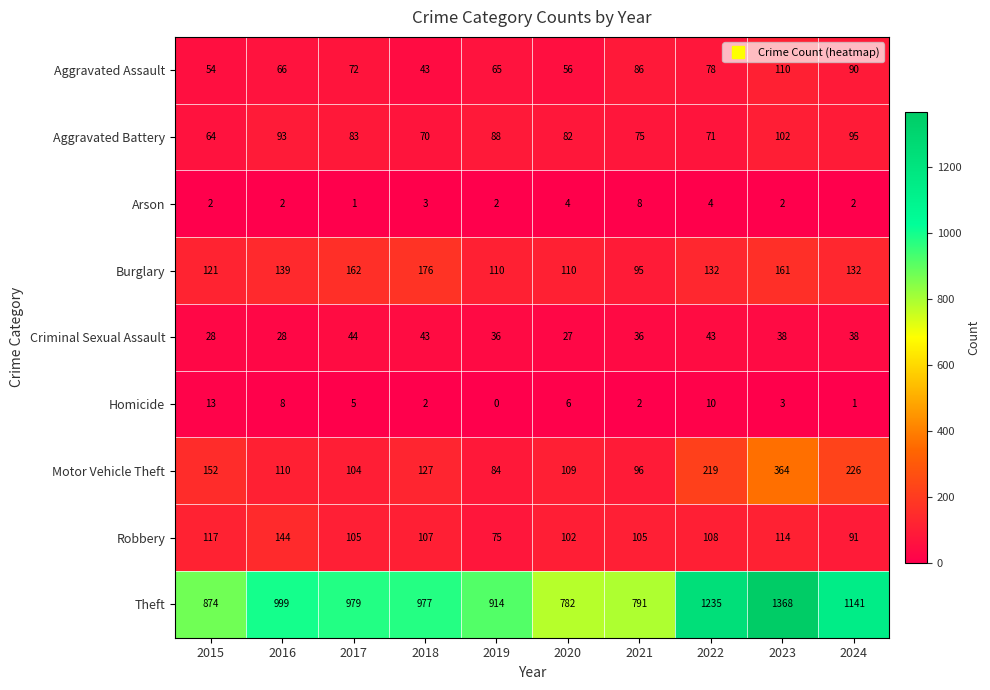

Rank the series by their maximum value, from highest to lowest.

Theft, Motor Vehicle Theft, Burglary, Robbery, Aggravated Assault, Aggravated Battery, Criminal Sexual Assault, Homicide, Arson